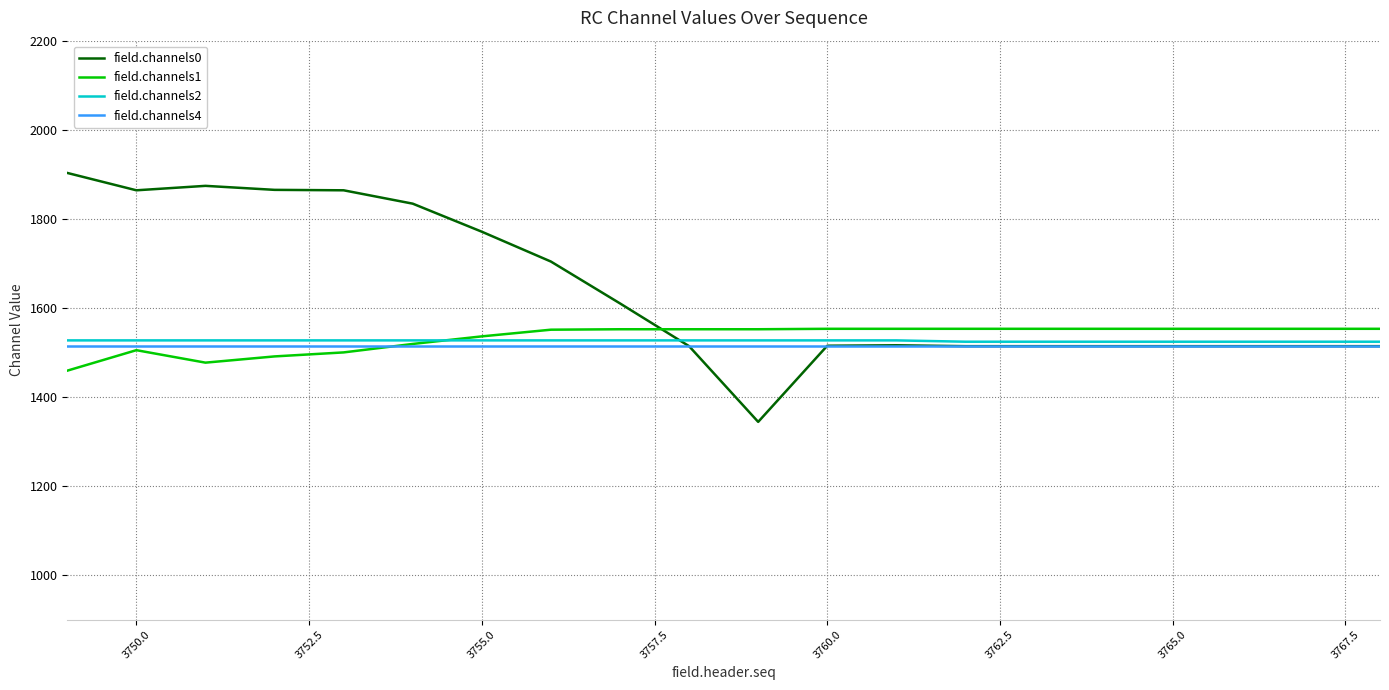

Which series has the largest total across all categories?

field.channels0